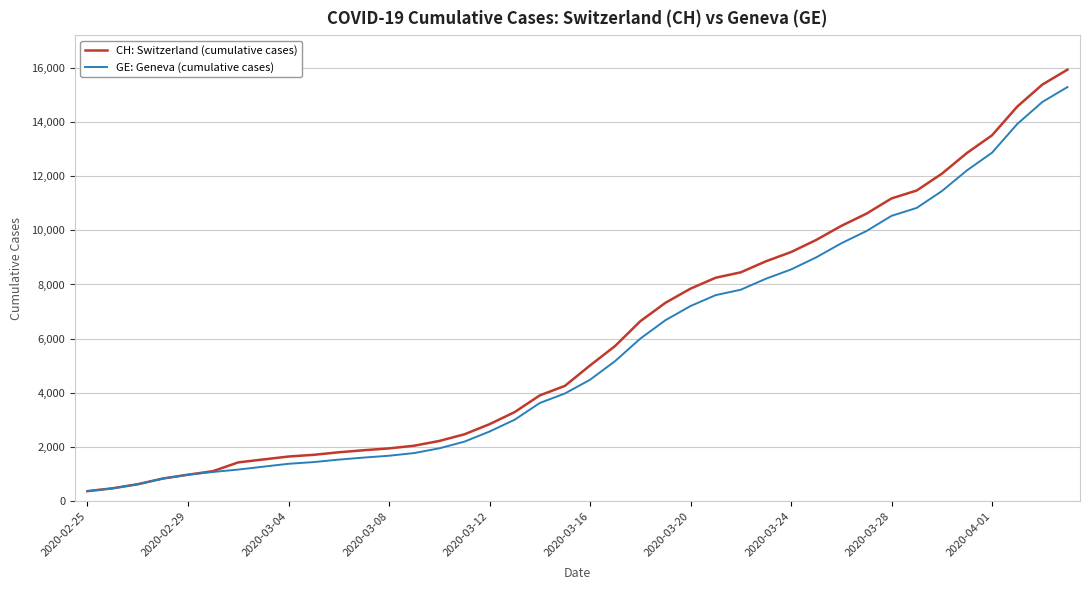

What is the maximum value for GE: Geneva (cumulative cases)?

15284